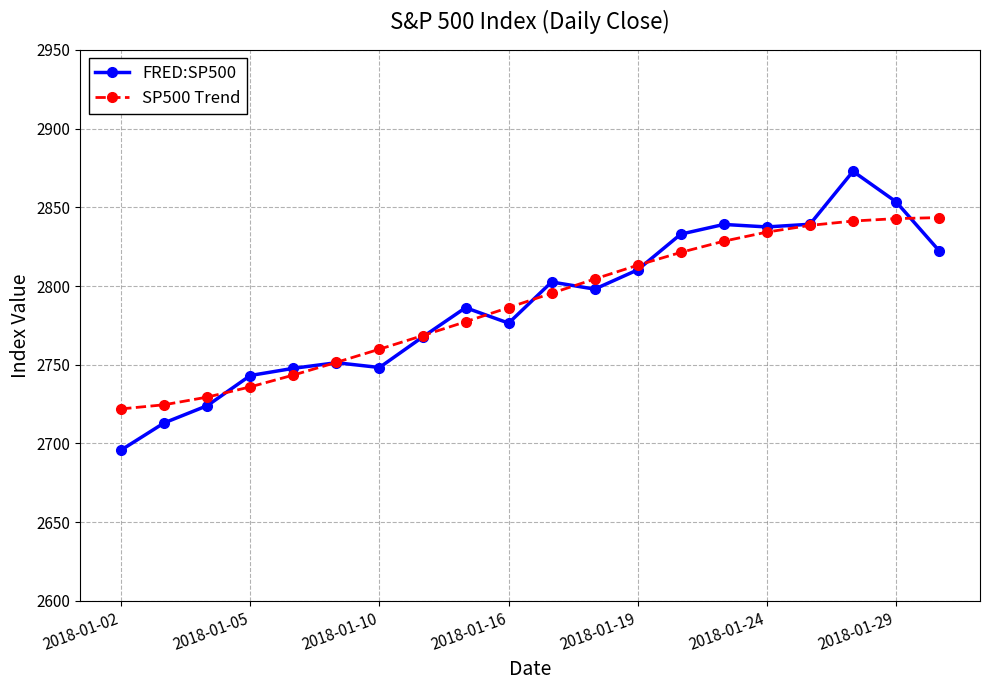

What is the difference between the second highest and second lowest values in the FRED:SP500 series?

140.5